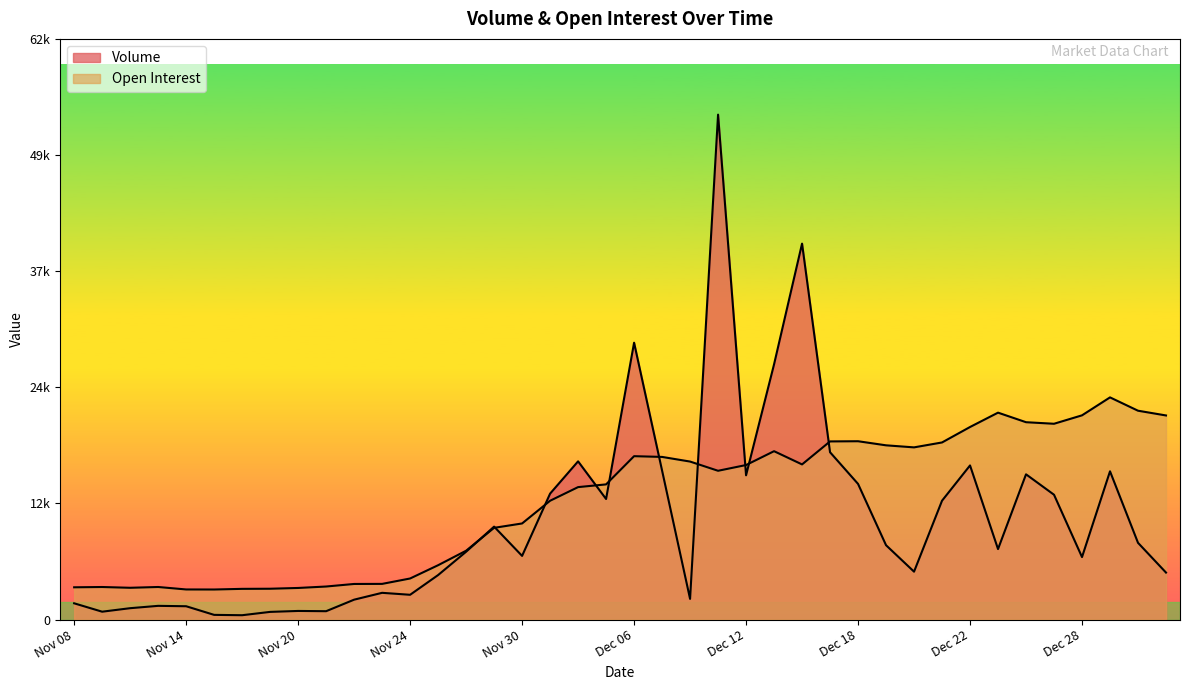

What is the difference between the maximum and second lowest values in the Volume series?

53668